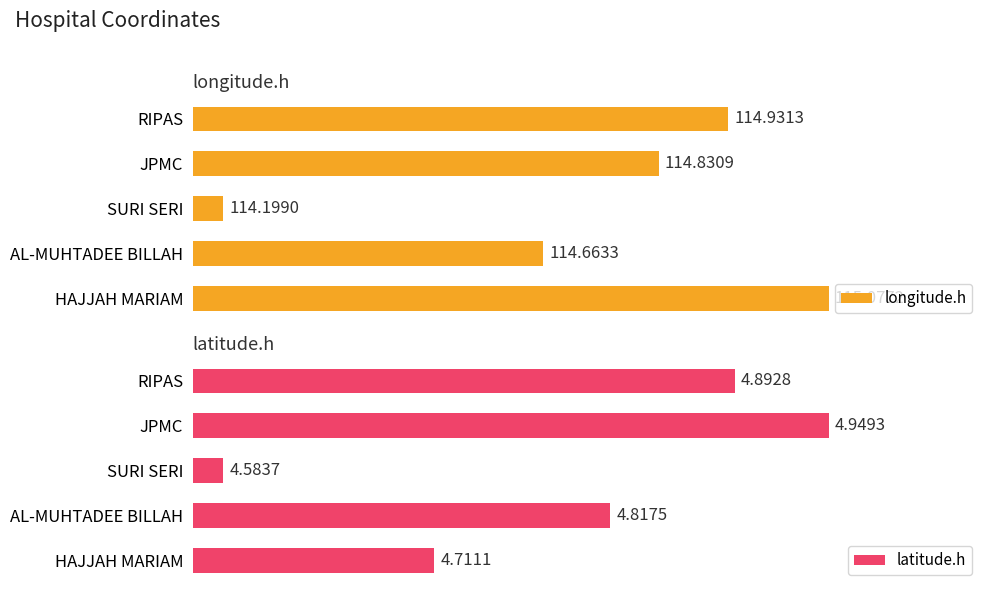

List the labels in order of latitude.h value, smallest first.

SURI SERI, HAJJAH MARIAM, AL-MUHTADEE BILLAH, RIPAS, JPMC